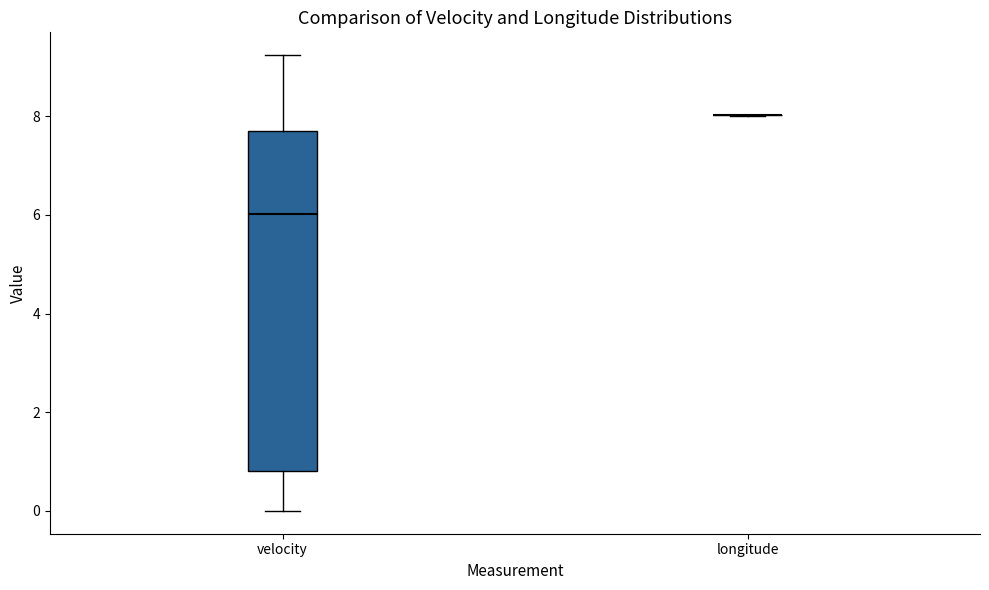

Comparing the boxes themselves (not the whiskers), which one is the tallest?

velocity